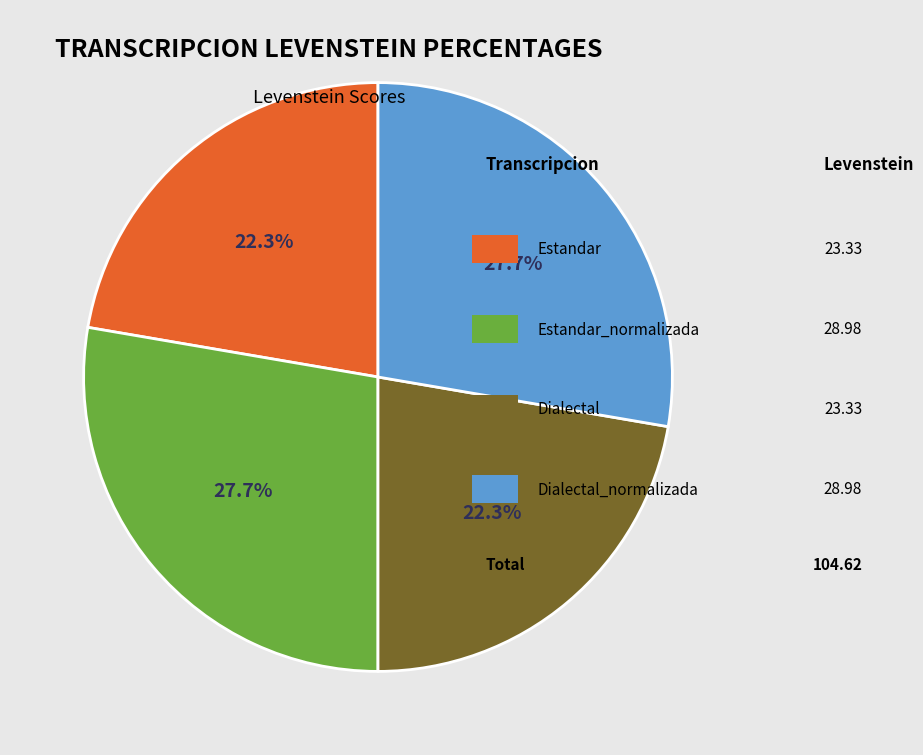

Does any single category account for the majority?

No